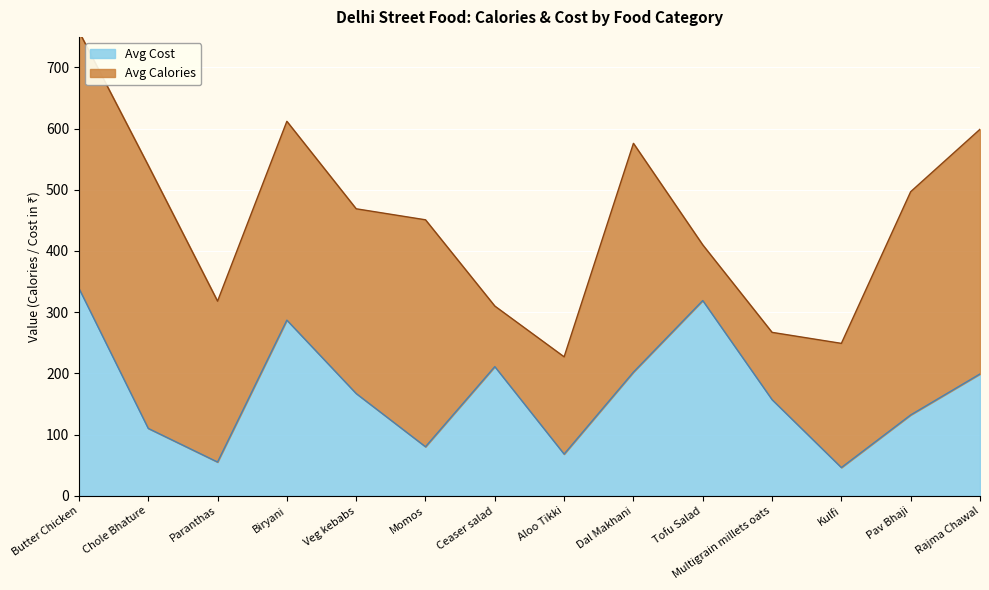

What is the ratio of the value at Kulfi to the value at Veg kebabs?

0.3